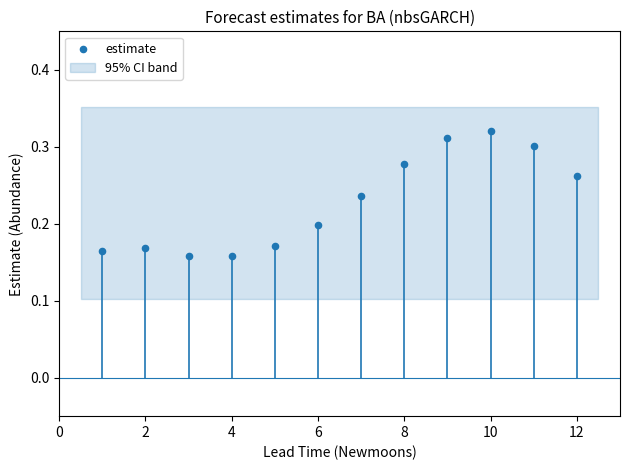

What is the range of X values (max minus min)?

11.0